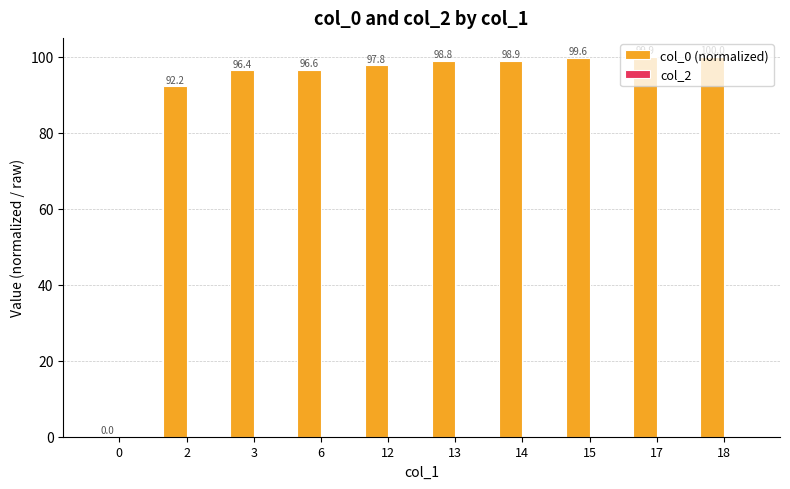

True or false: the data shows 98.9 at 14.

True